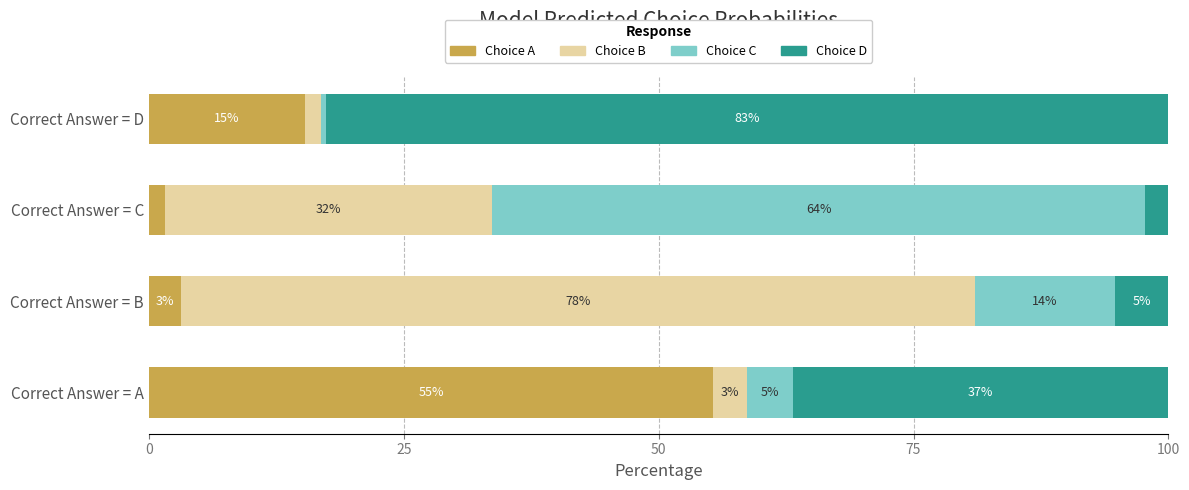

Count the number of categories in the chart.

4